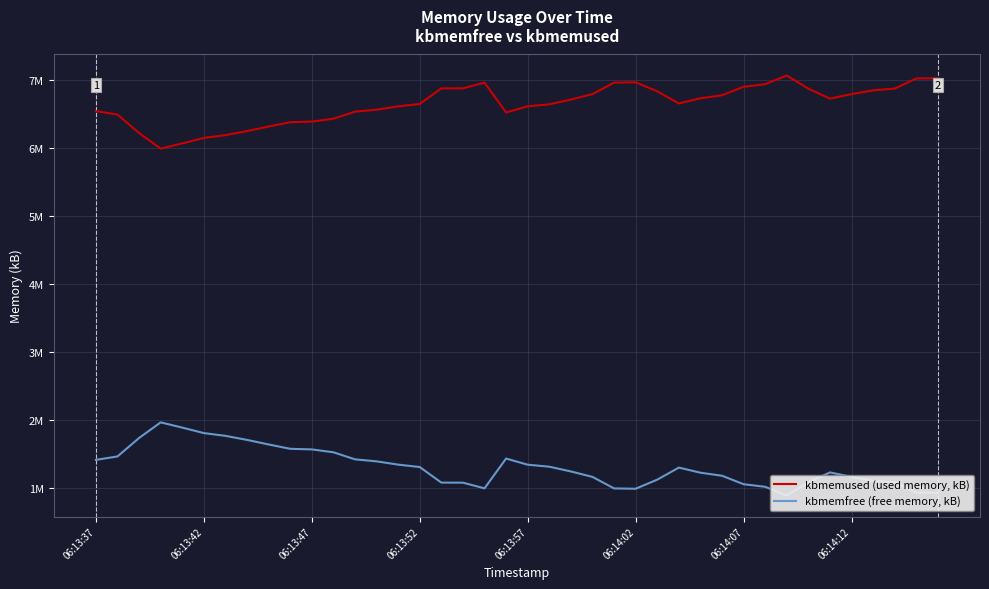

What is the total value across all series at 26?

7958320